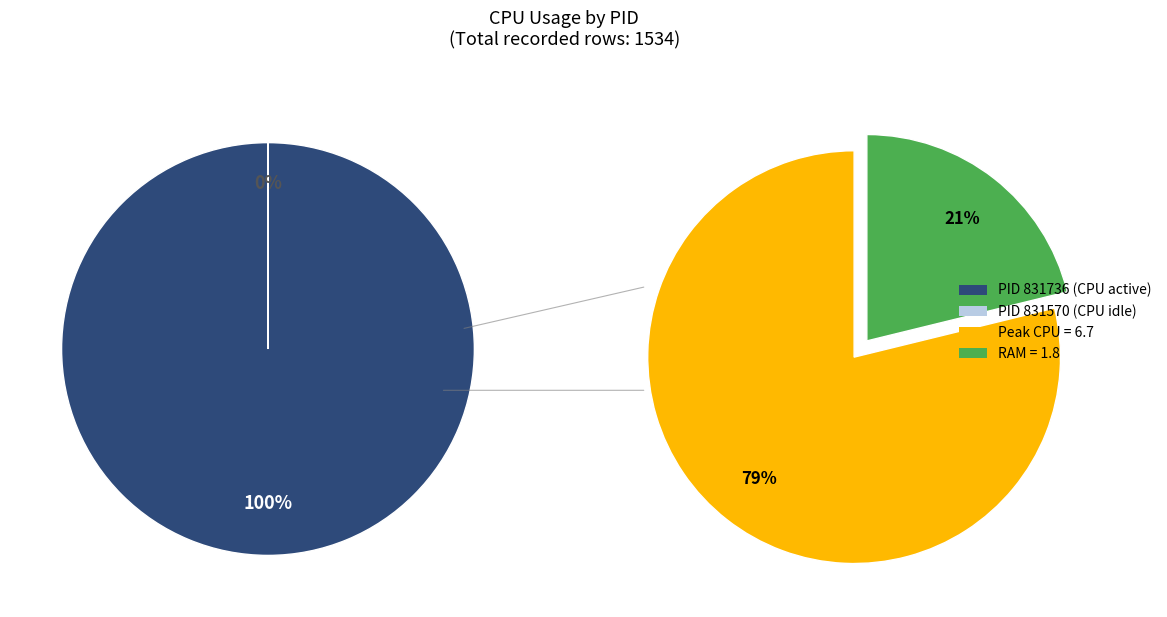

Is 831736 the majority of the pie?

Yes